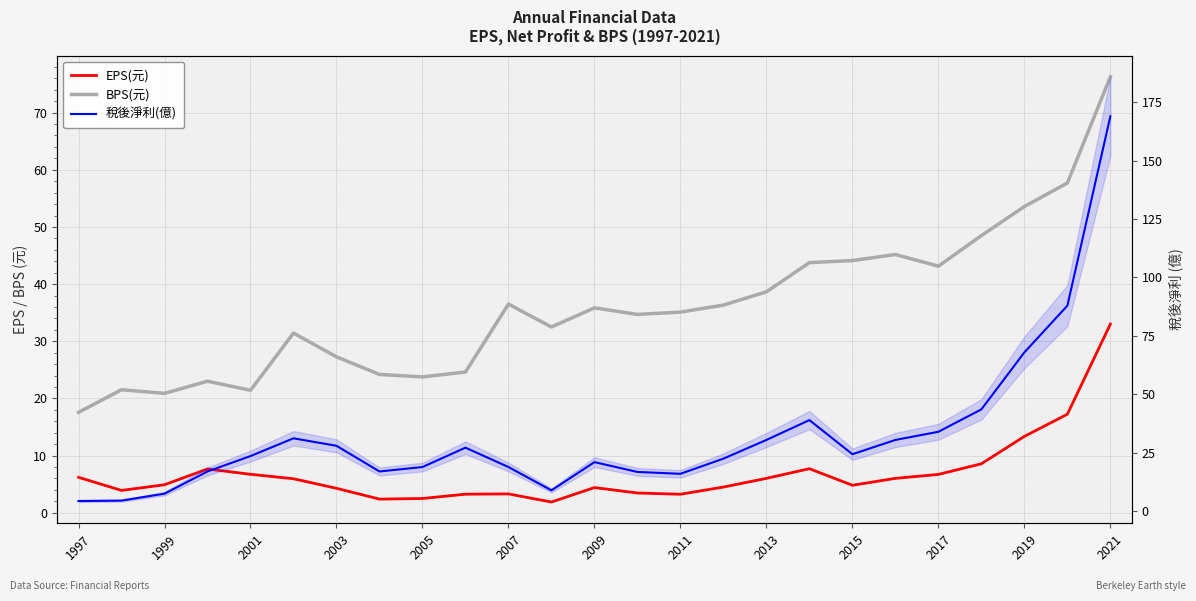

What is the value of the BPS(元) point at the 16th from the left?

36.3